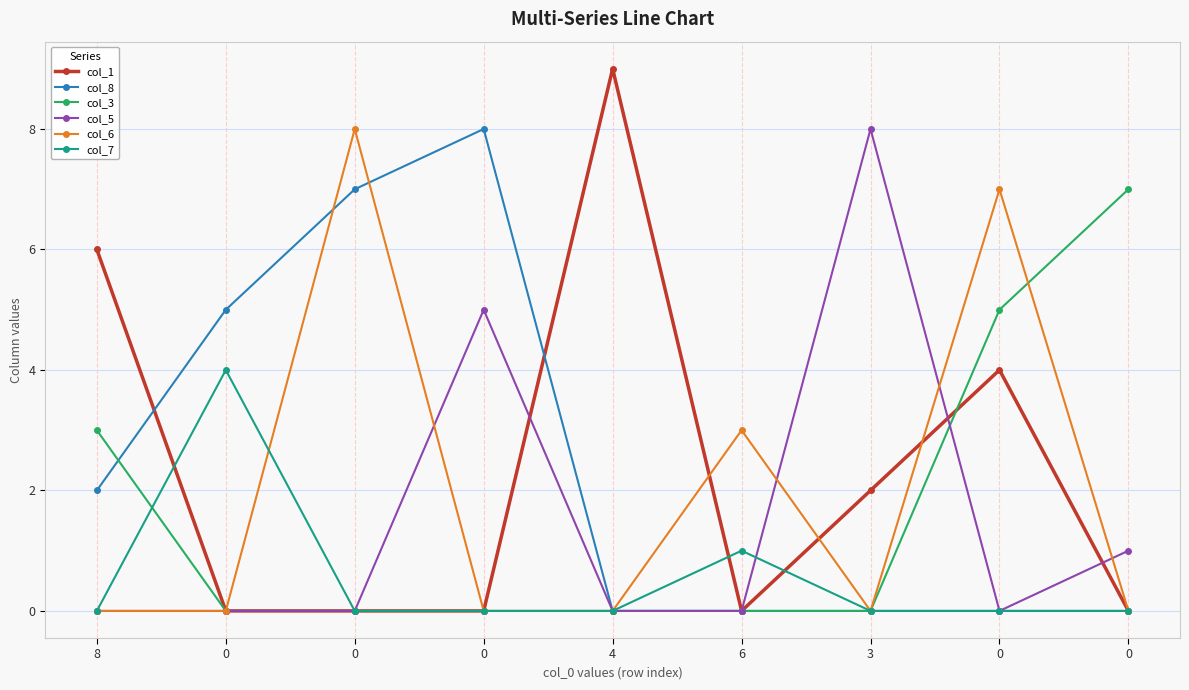

After their last crossing, which series has the higher values: col_7 or col_6?

col_6